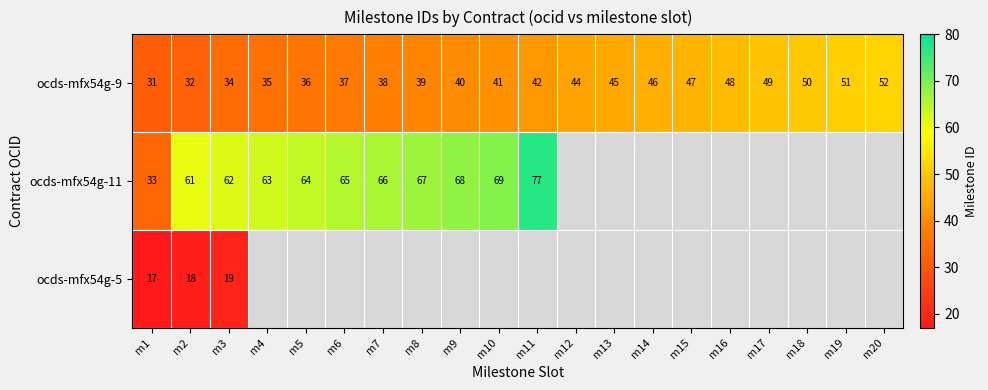

What value does the ocds-mfx54g-9 series have at m18, to the nearest 5?

50